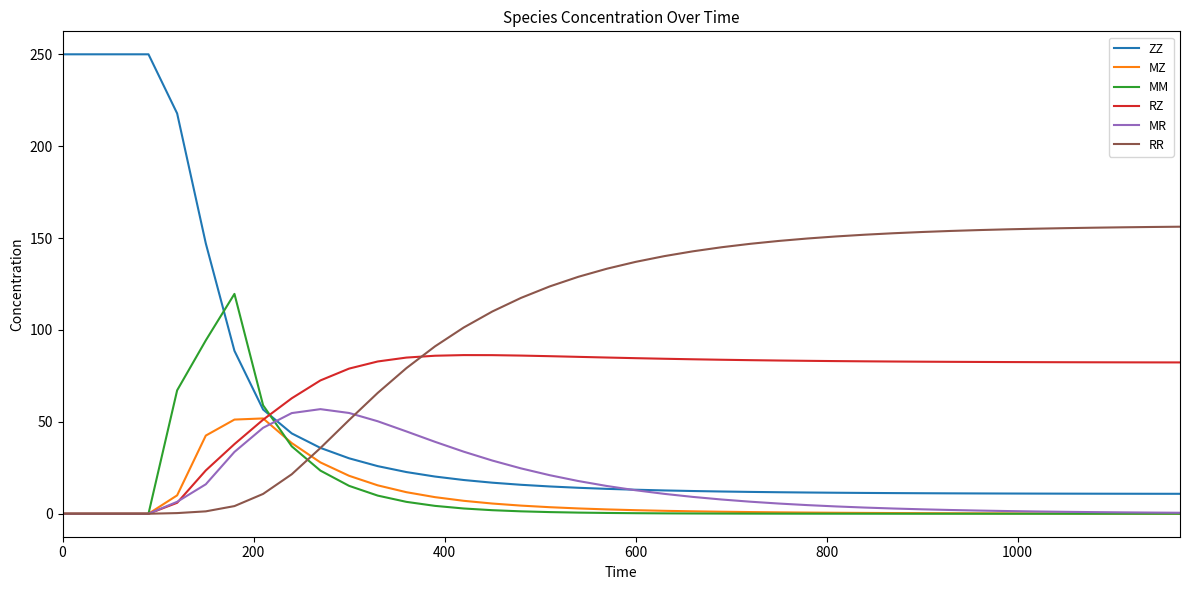

Which series has the largest total across all categories?

RR